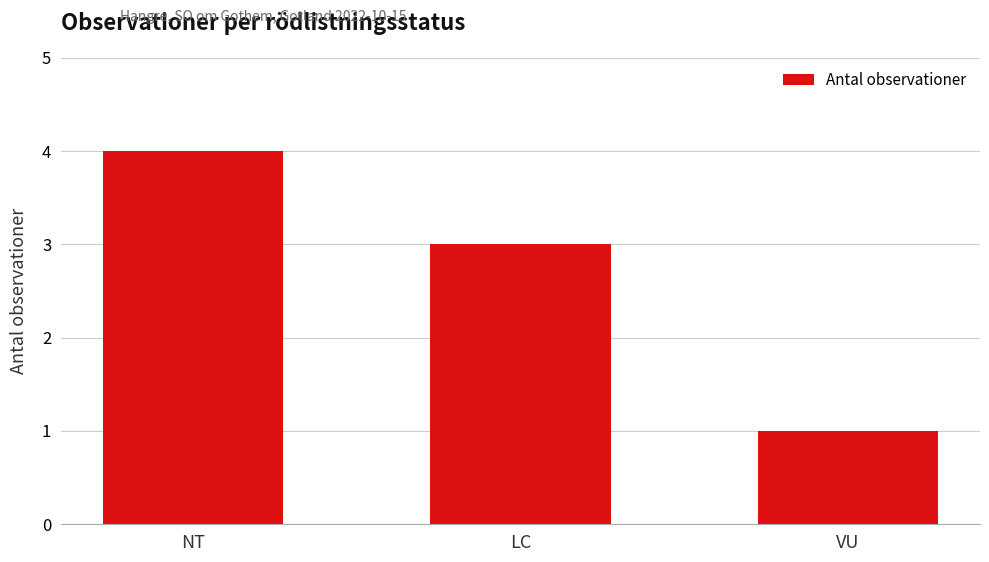

Are the bars horizontal?

No